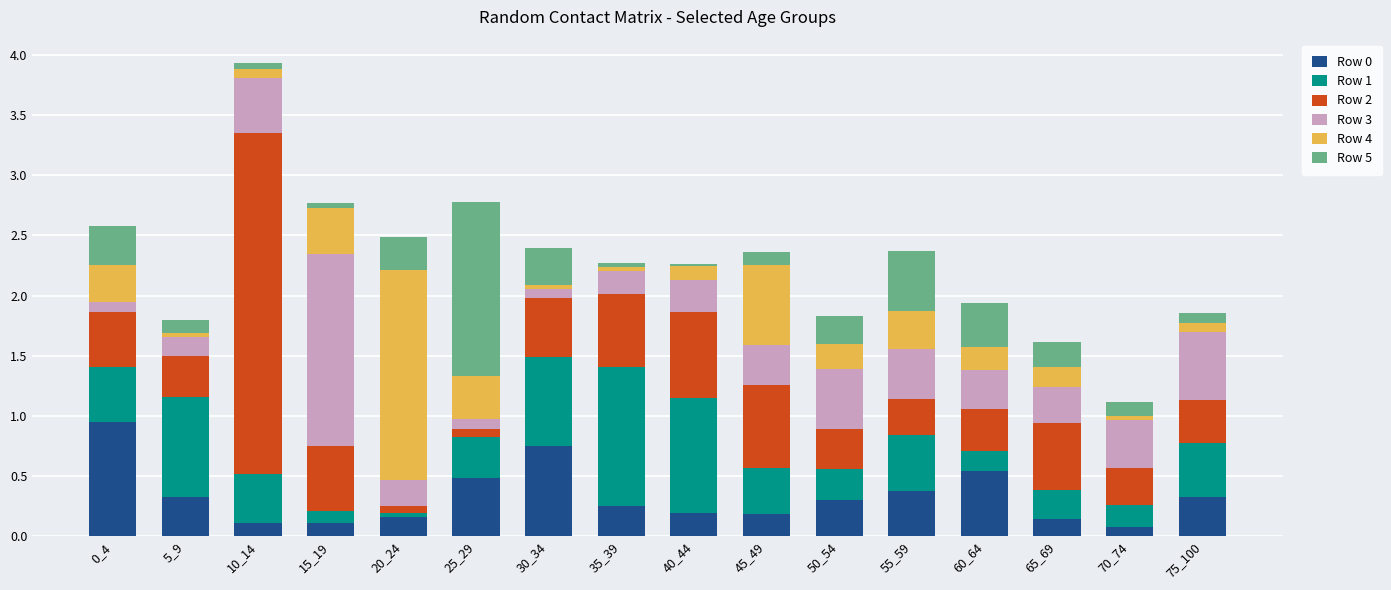

At which category is the sum across all series the highest?

10_14